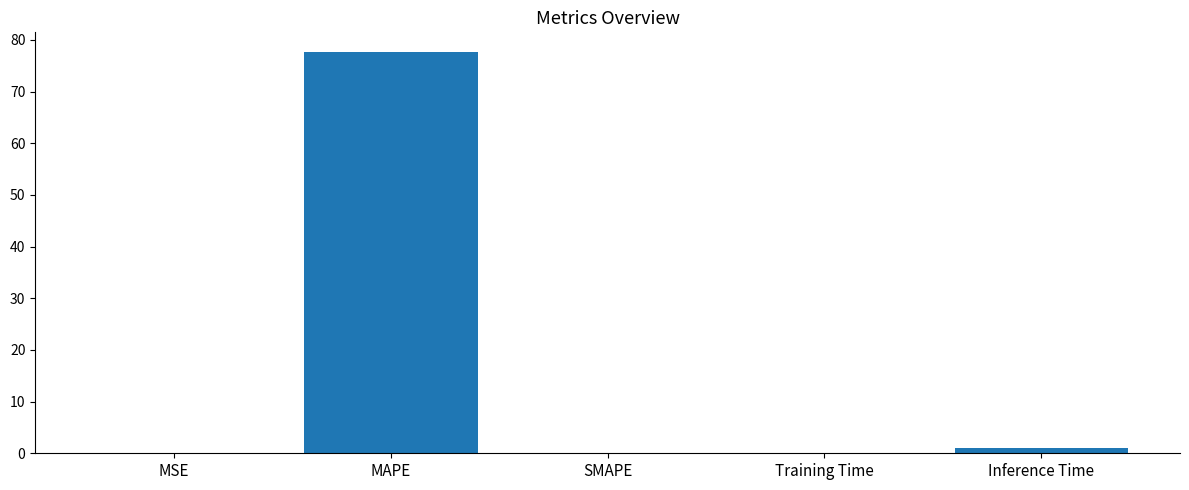

Between Training Time and Inference Time, which is larger?

Inference Time